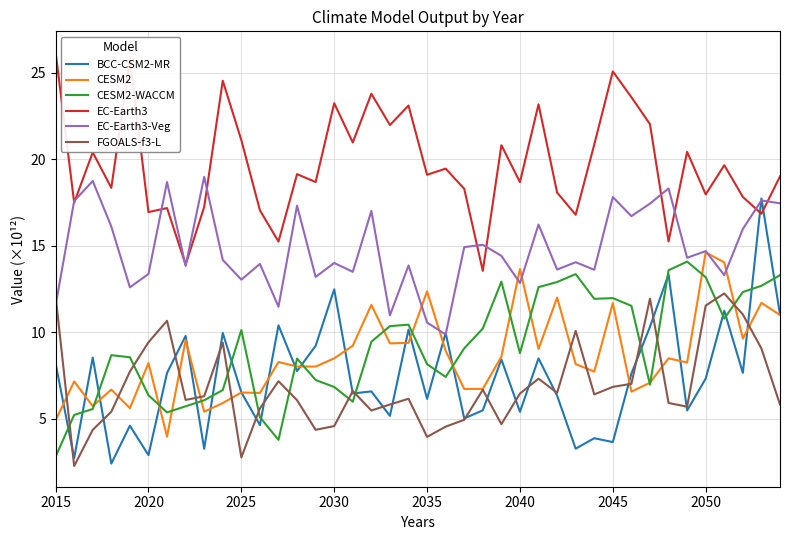

What is the smallest value displayed?

2.3